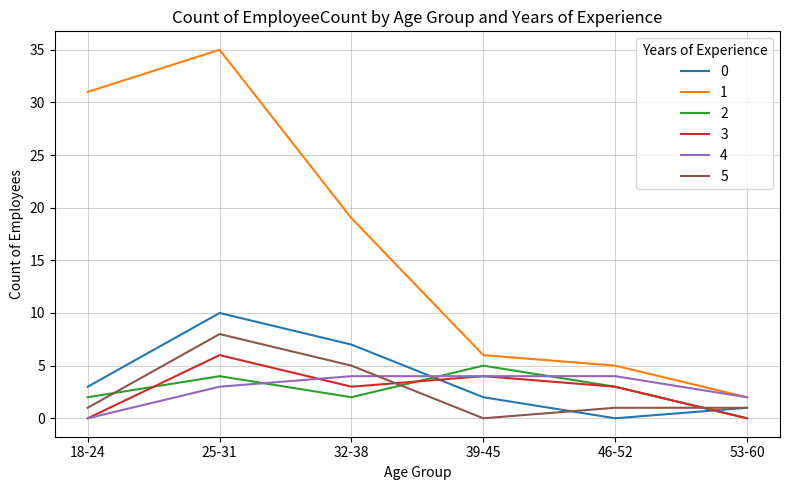

At how many categories does at least one series exceed 26?

2